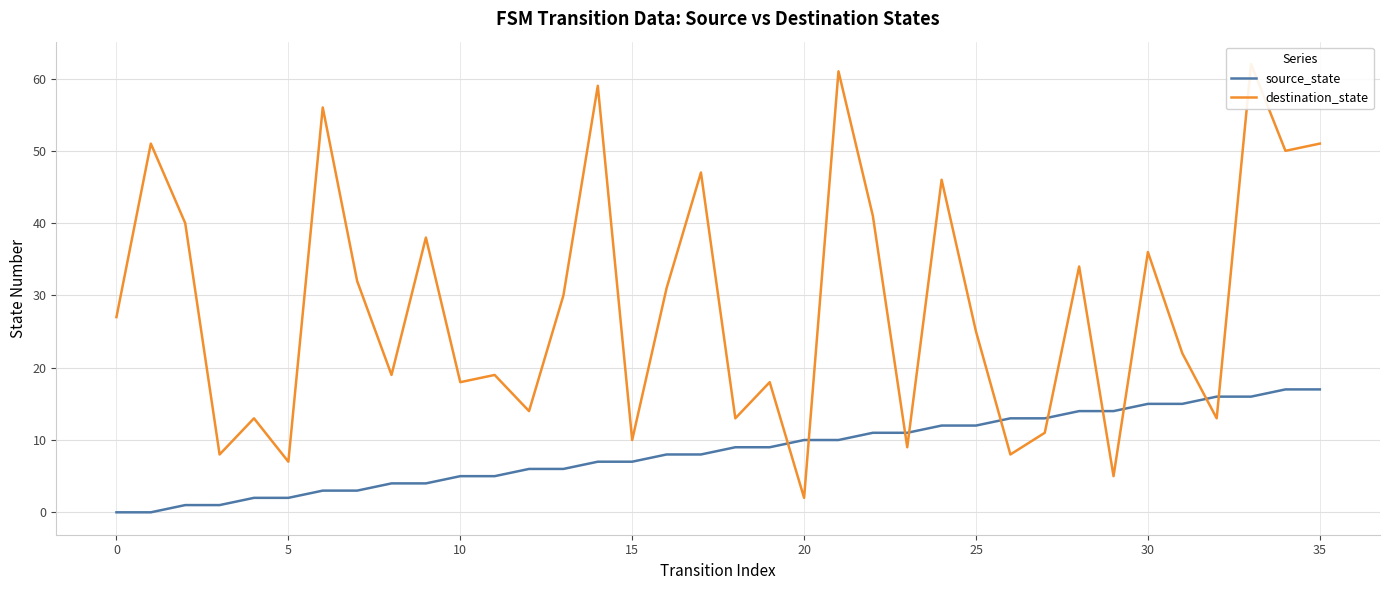

What is the value of the destination_state point at the 30th from the left?

5